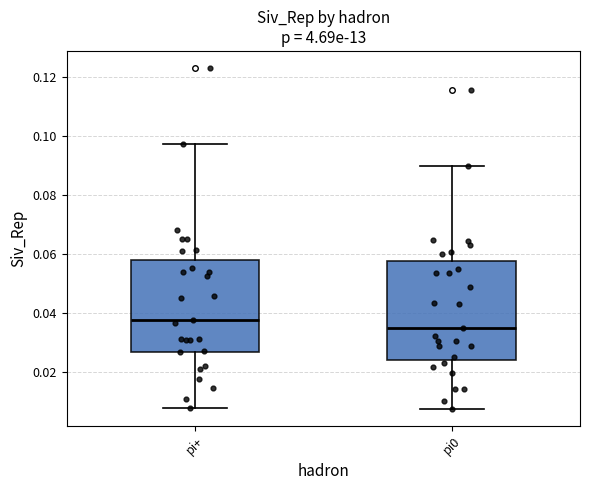

Which box has the lowest median line?

pi0